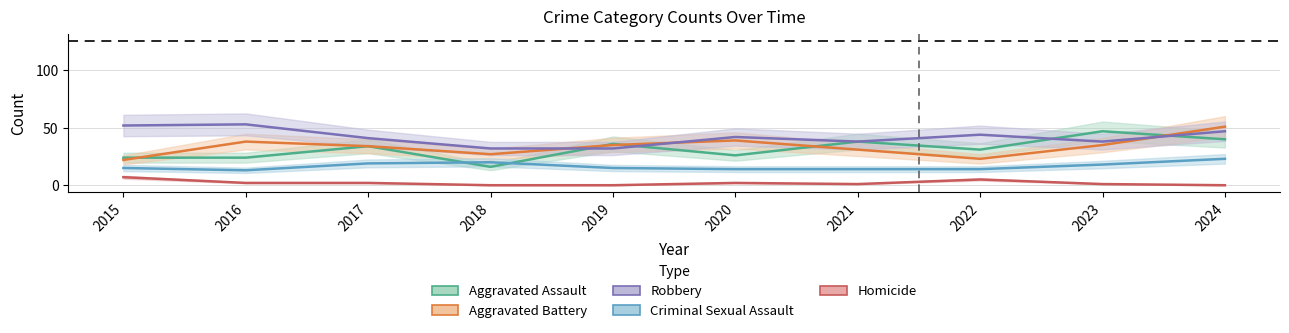

What are all the series names shown in the legend?

Aggravated Assault, Aggravated Battery, Robbery, Criminal Sexual Assault, Homicide